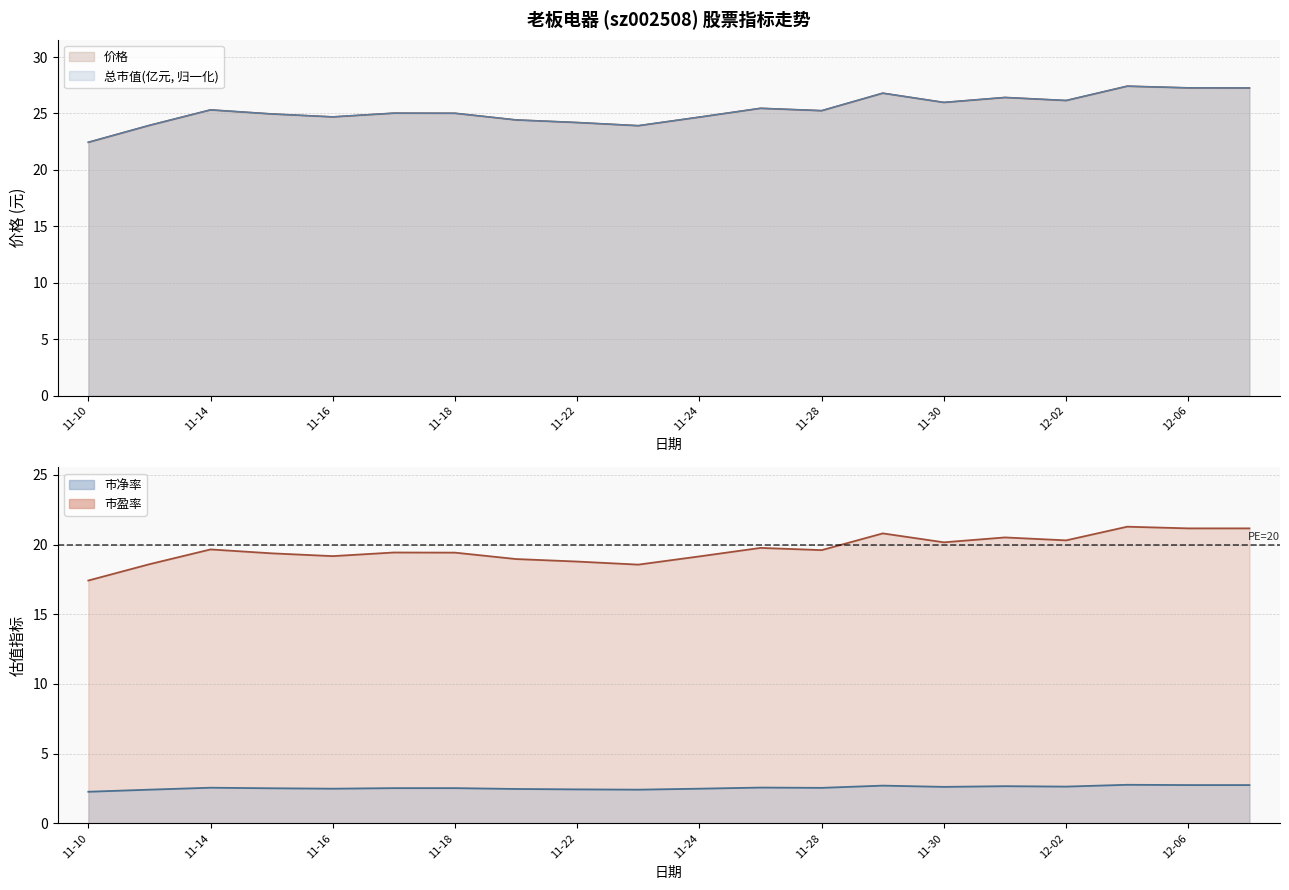

What is the average value of the 市净率 series?

2.6